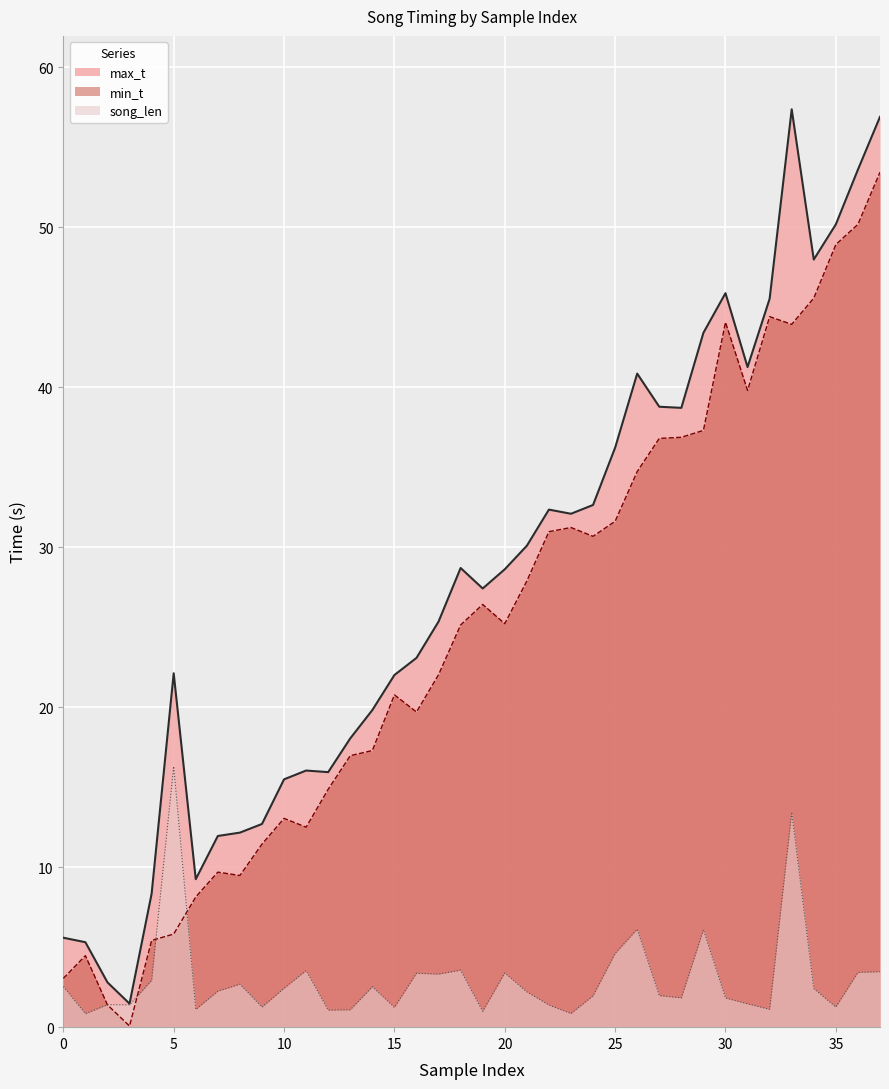

True or false: song_len and max_t cross at least once.

False